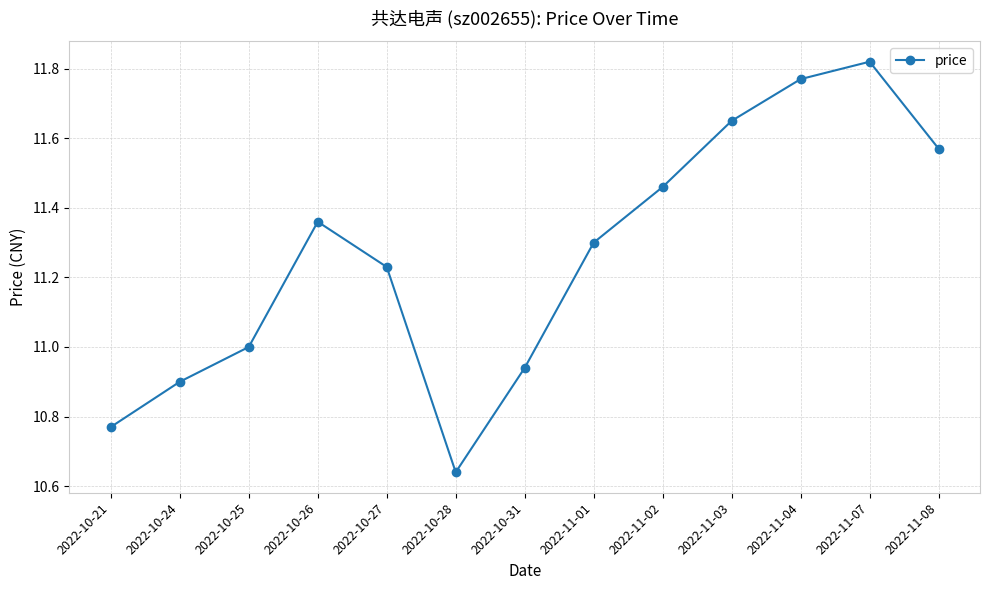

What position from the right is 2022-11-07?

2